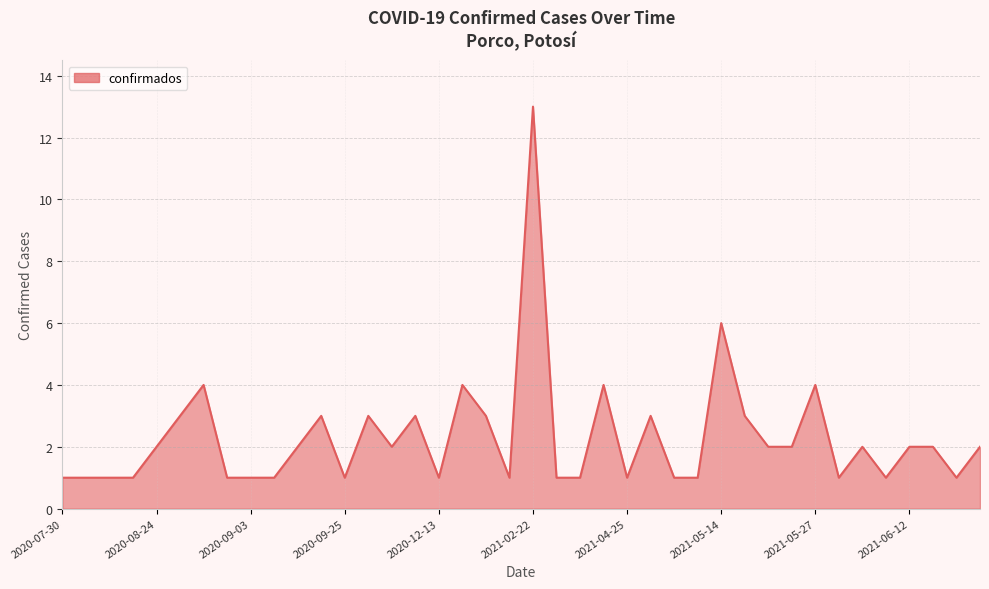

What is the difference between the maximum and minimum values?

12